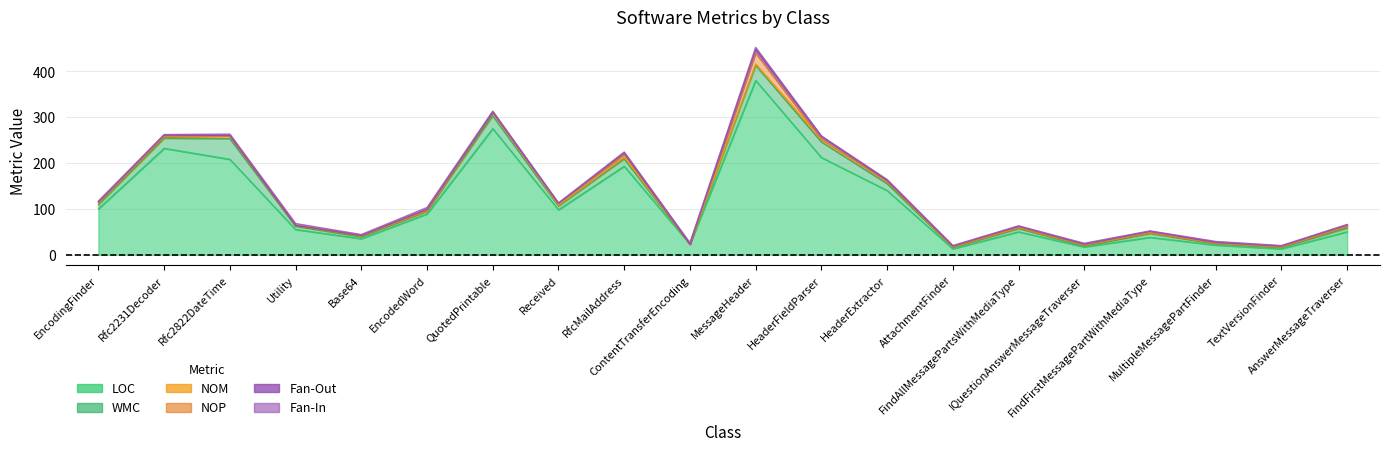

The LOC series shows 19 at Utility. True or false?

False